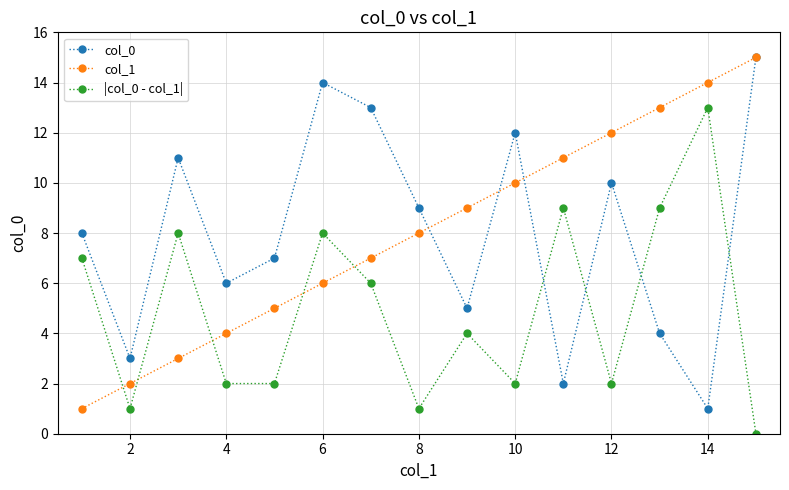

What are all the series names shown in the legend?

col_0, col_1, |col_0 - col_1|